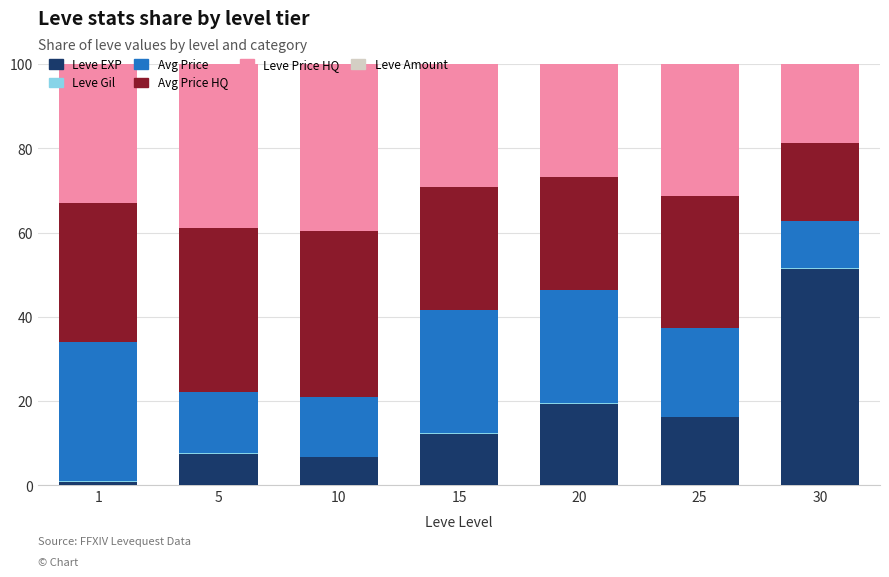

What is the highest value of the Leve EXP series?

51.3